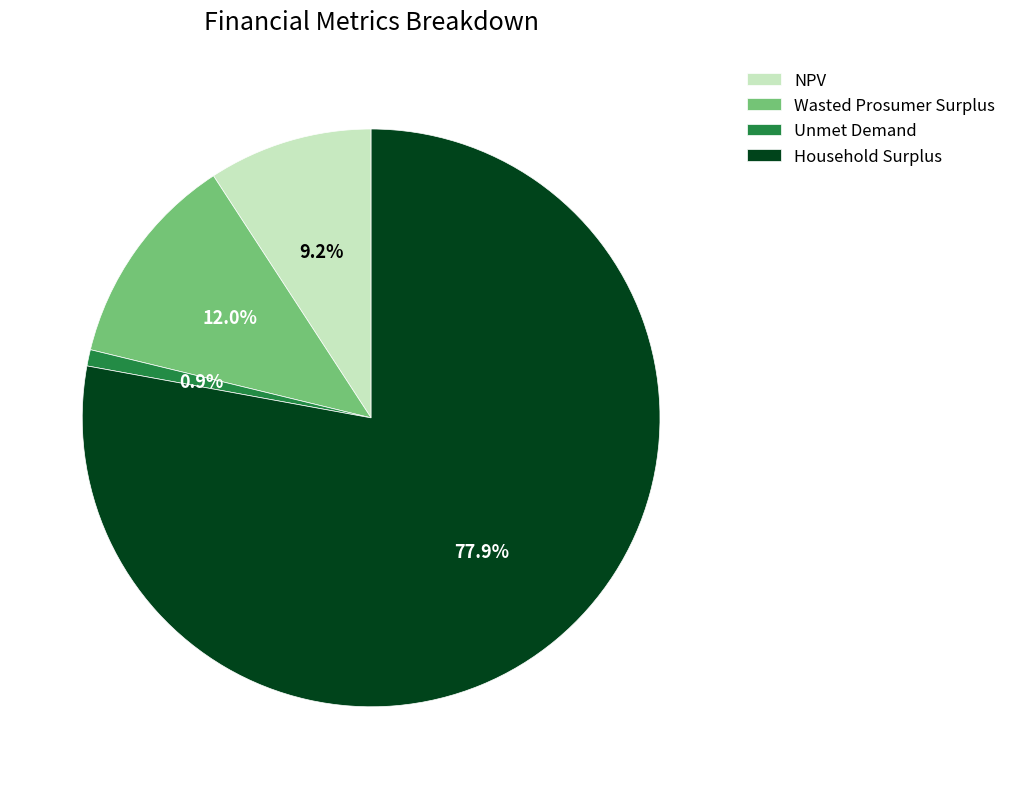

Which slice is the largest?

Household Surplus